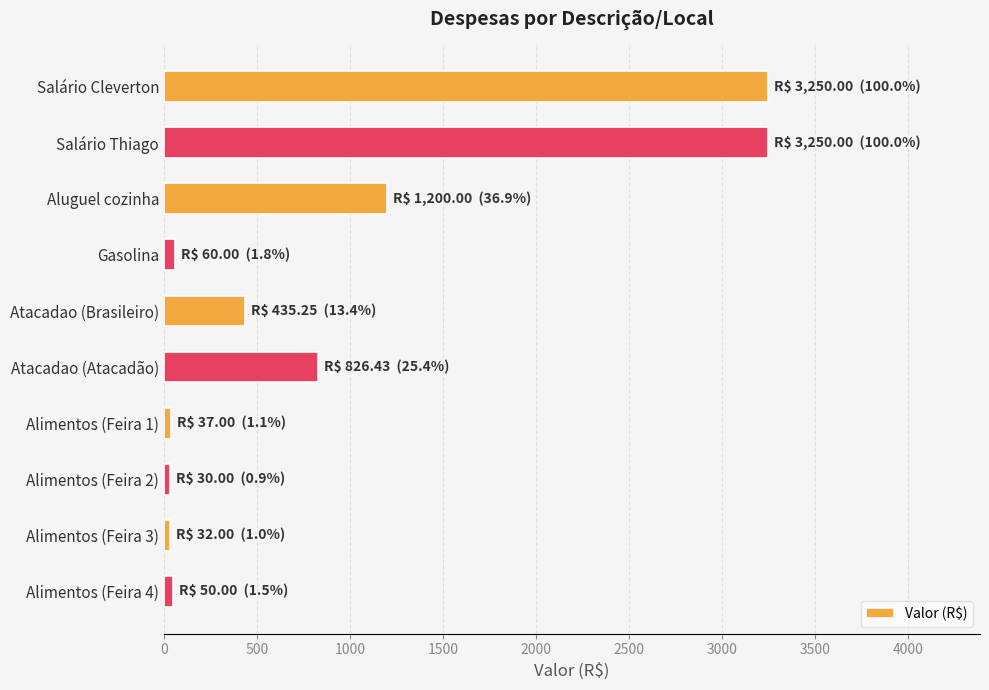

What is the sum of the values at Salário Cleverton and Atacadao (Atacadão)?

4076.4